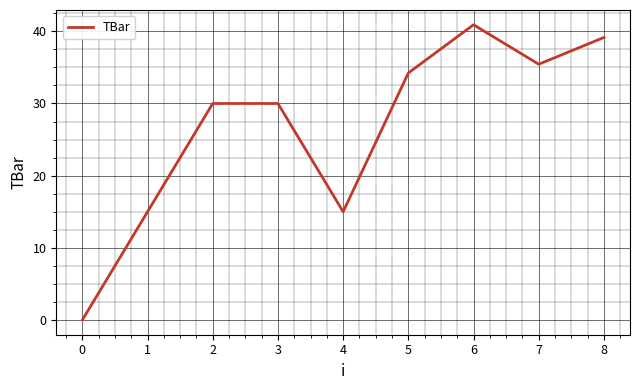

True or false: the data shows 51.7 at 7.

False